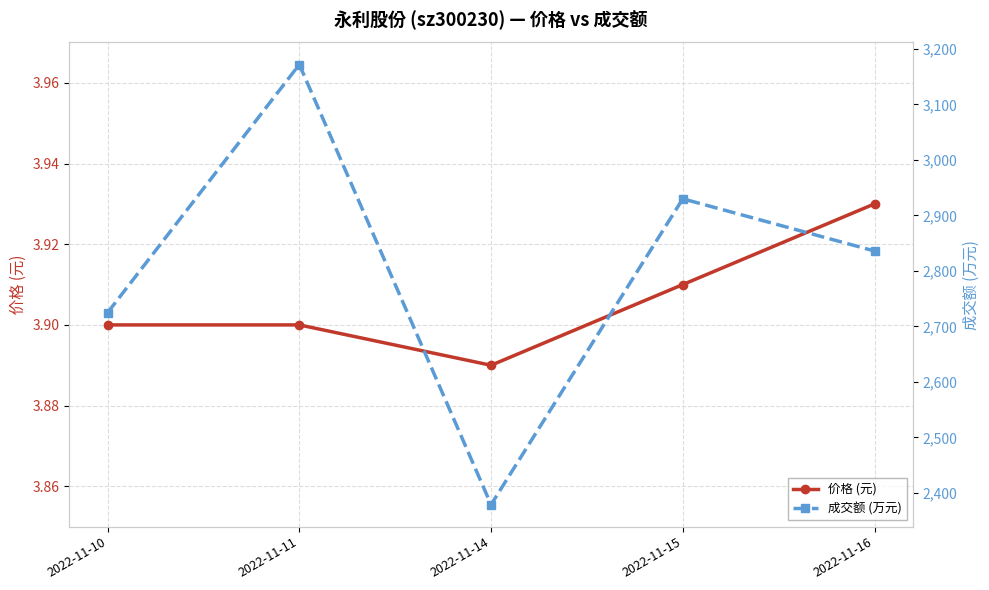

The value of 价格 (元) at 2022-11-14 is 2.0. True or false?

False